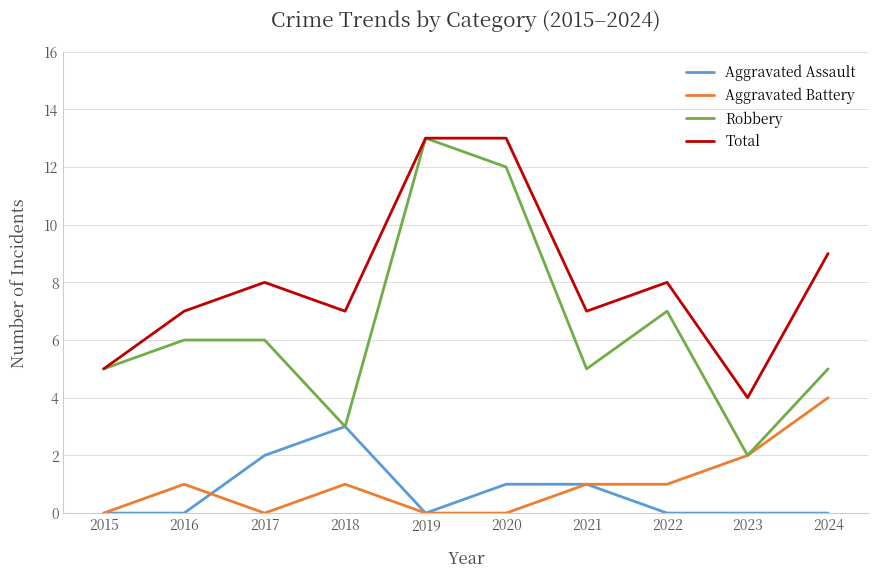

Between 2018 and 2020, which series saw the biggest shift?

Robbery